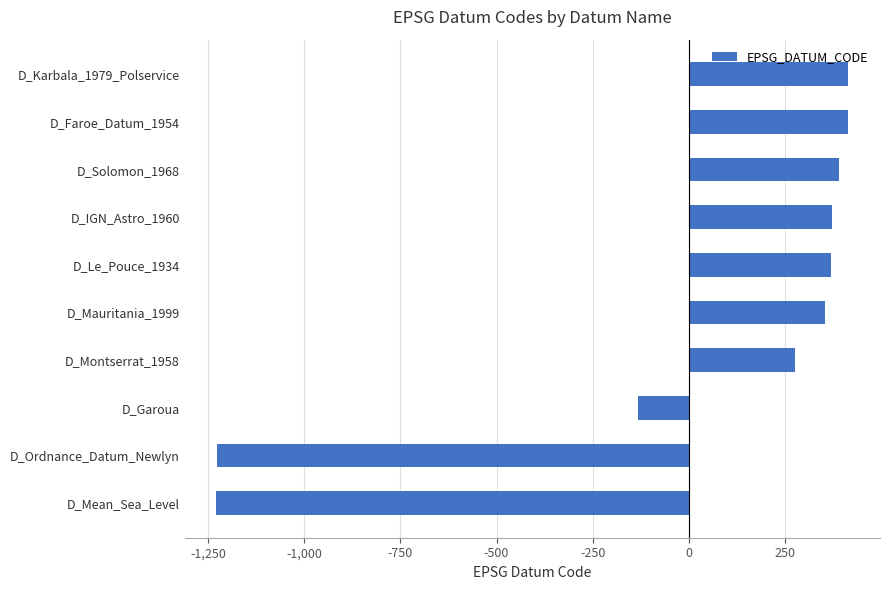

Is it true that the value at D_Solomon_1968 is 113.5?

False